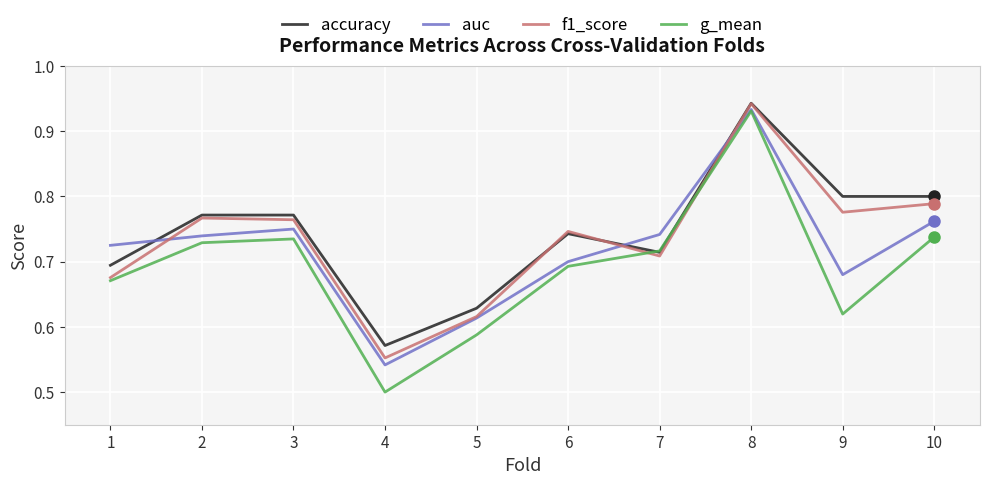

Between 3 and 4, which series saw the biggest shift?

g_mean